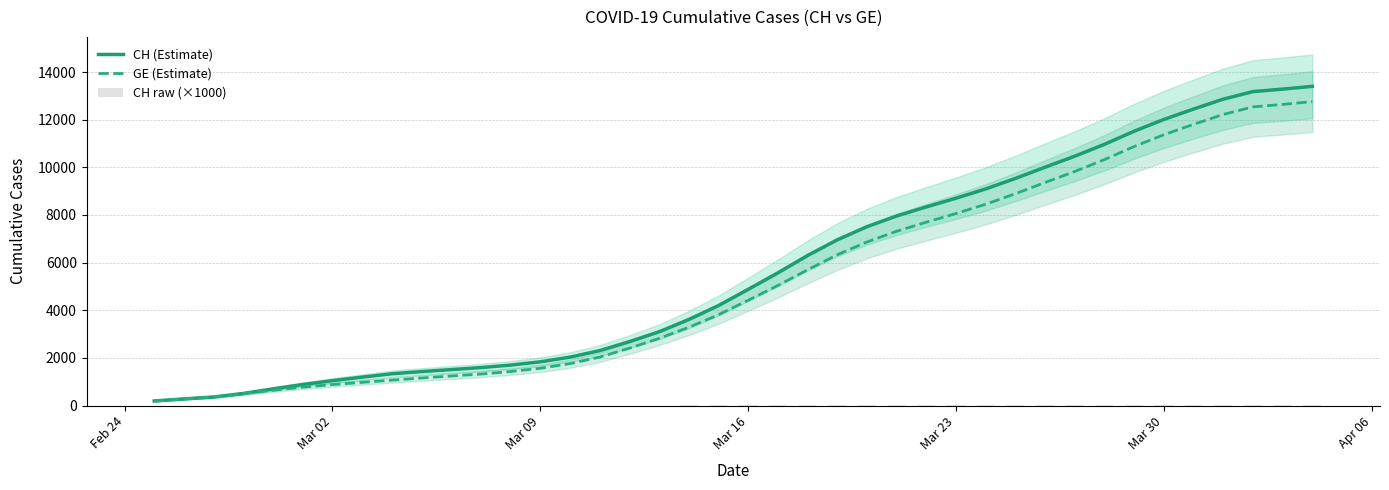

What is the highest value of the GE (Estimate) series?

12756.0